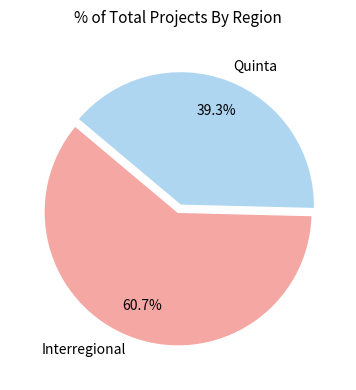

What is the ratio of the value at Interregional to the value at Quinta?

1.5